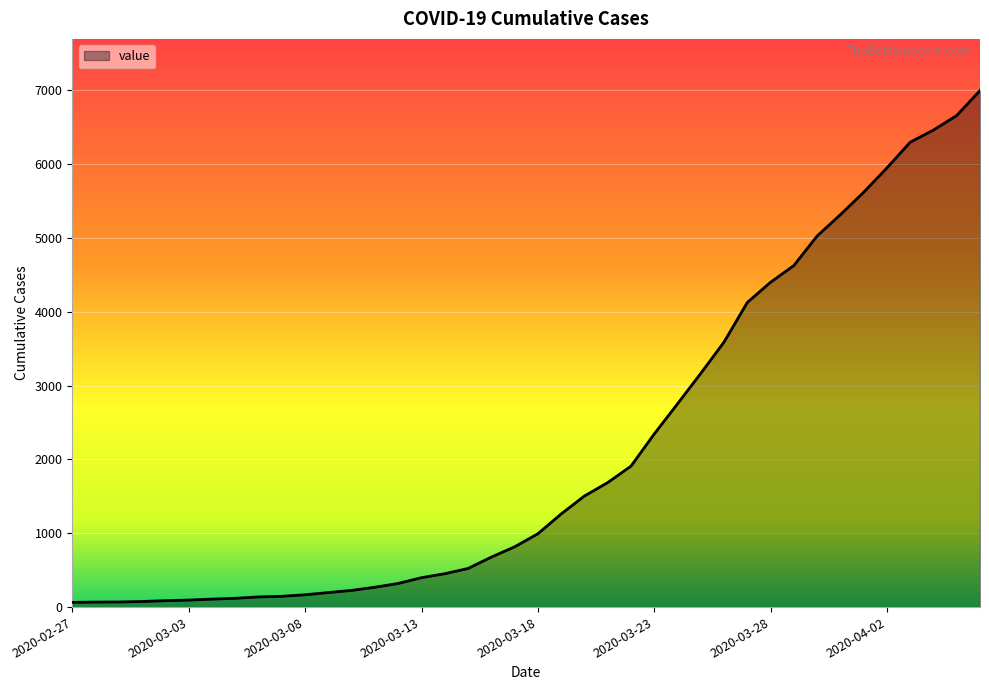

What is the maximum value shown in the chart?

6995